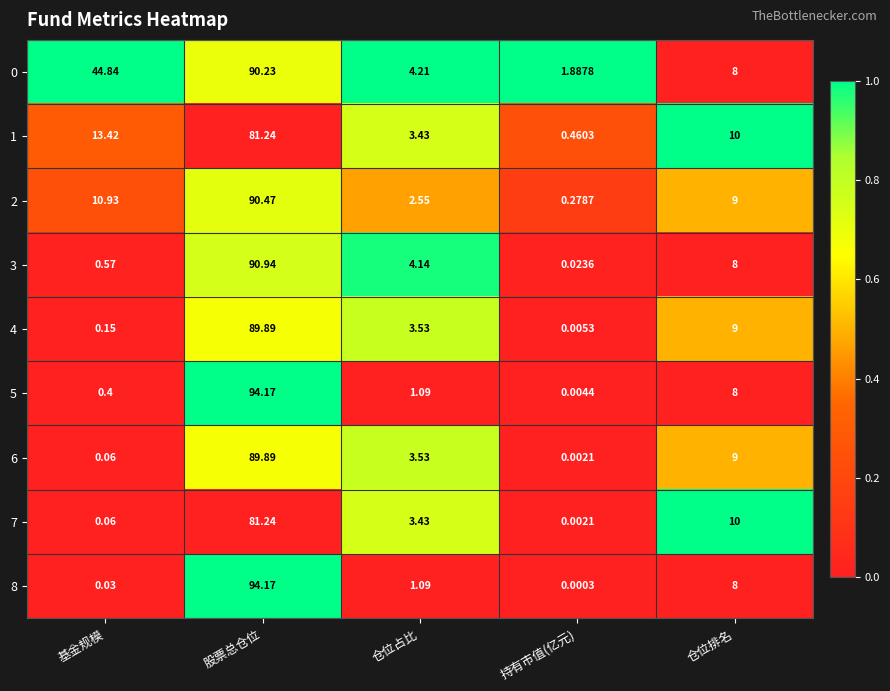

At which label is 2 closest to 45?

基金规模